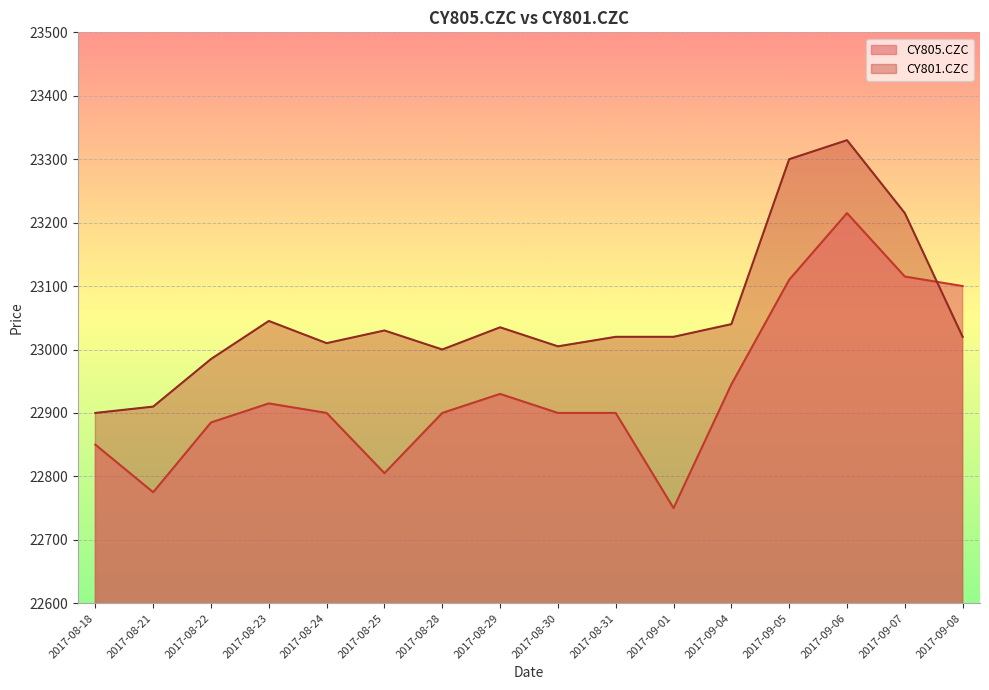

Which series has the largest total across all categories?

CY801.CZC